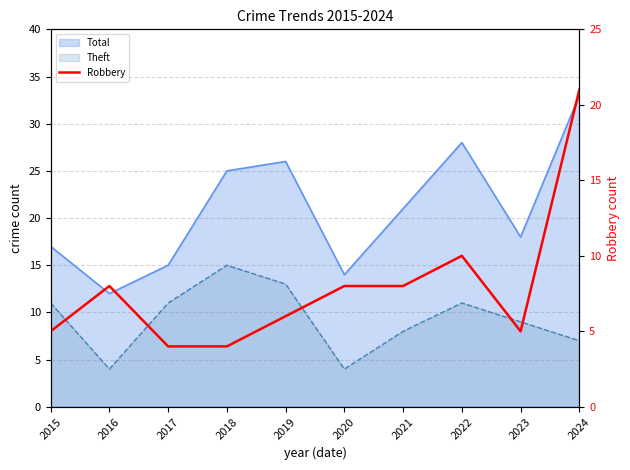

List the labels in order of value, smallest first.

2017, 2018, 2015, 2023, 2019, 2016, 2020, 2021, 2022, 2024